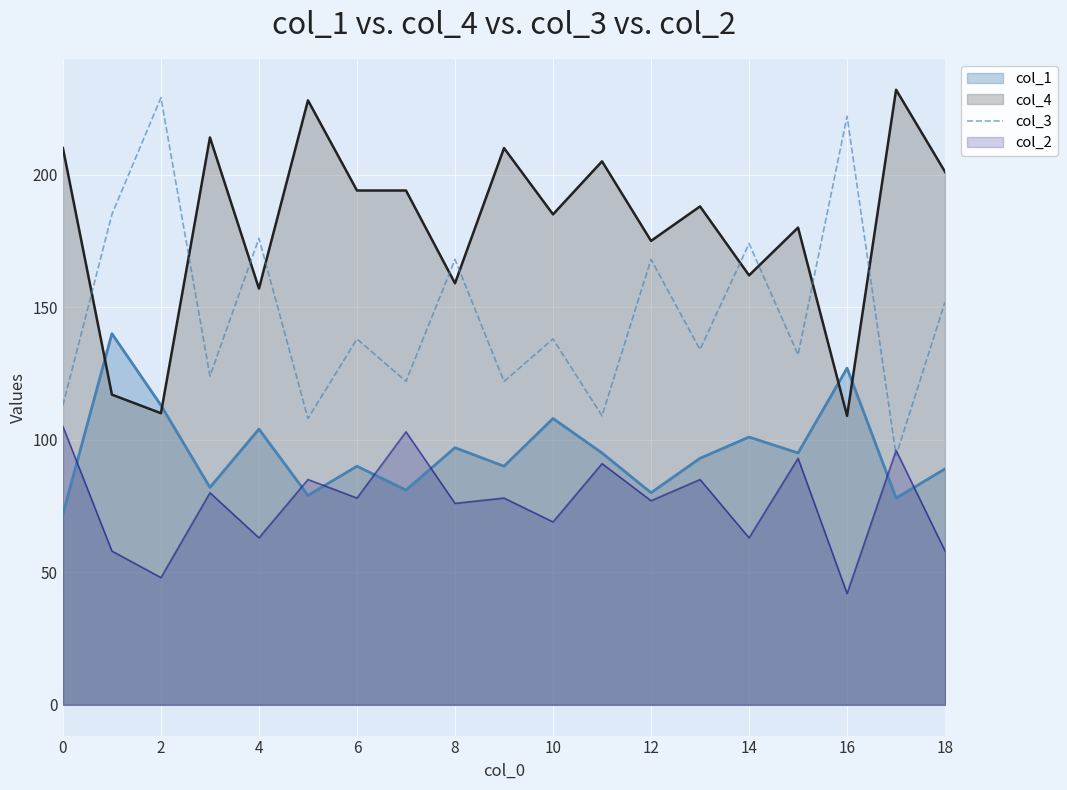

The value at 16 is 222. True or false?

True